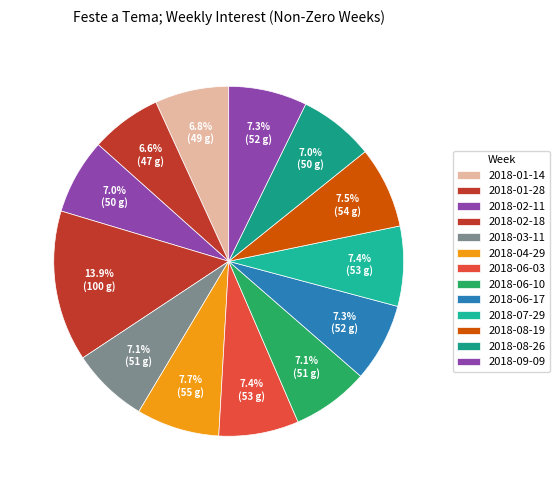

Do 2018-01-14 and 2018-06-17 together represent more than half of the pie?

No